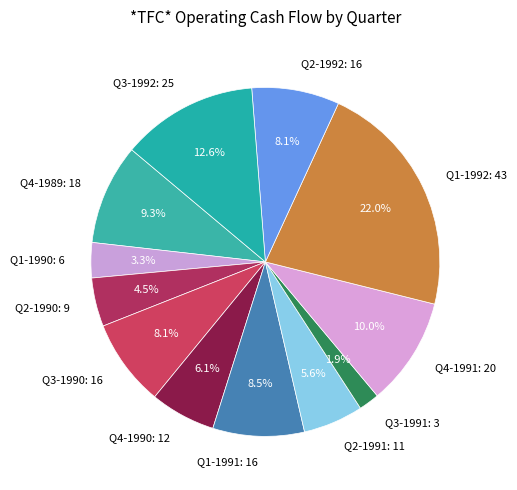

Does Q1-1991 represent more than half of the total?

No